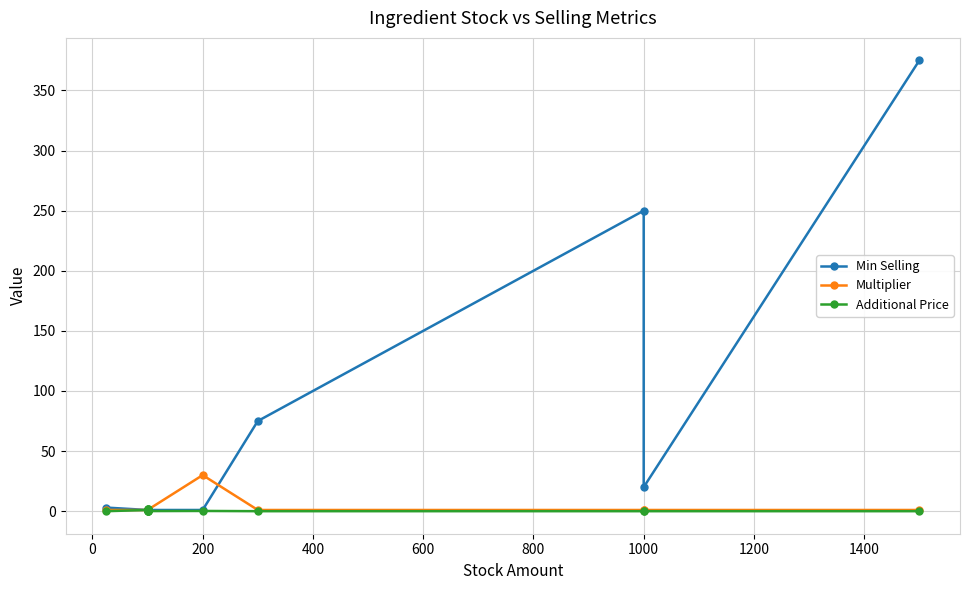

Is the value of Additional Price at 10 greater than the value of Min Selling at 1400?

No